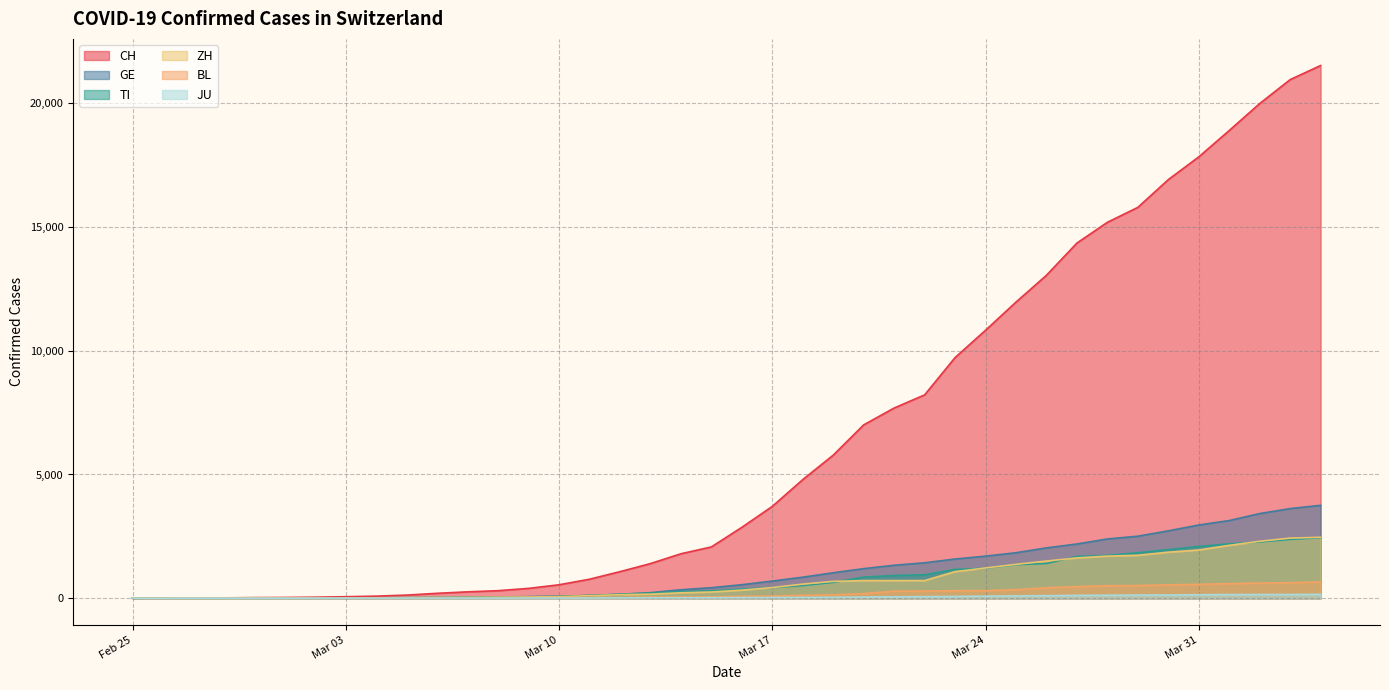

Which series has the largest total across all categories?

CH